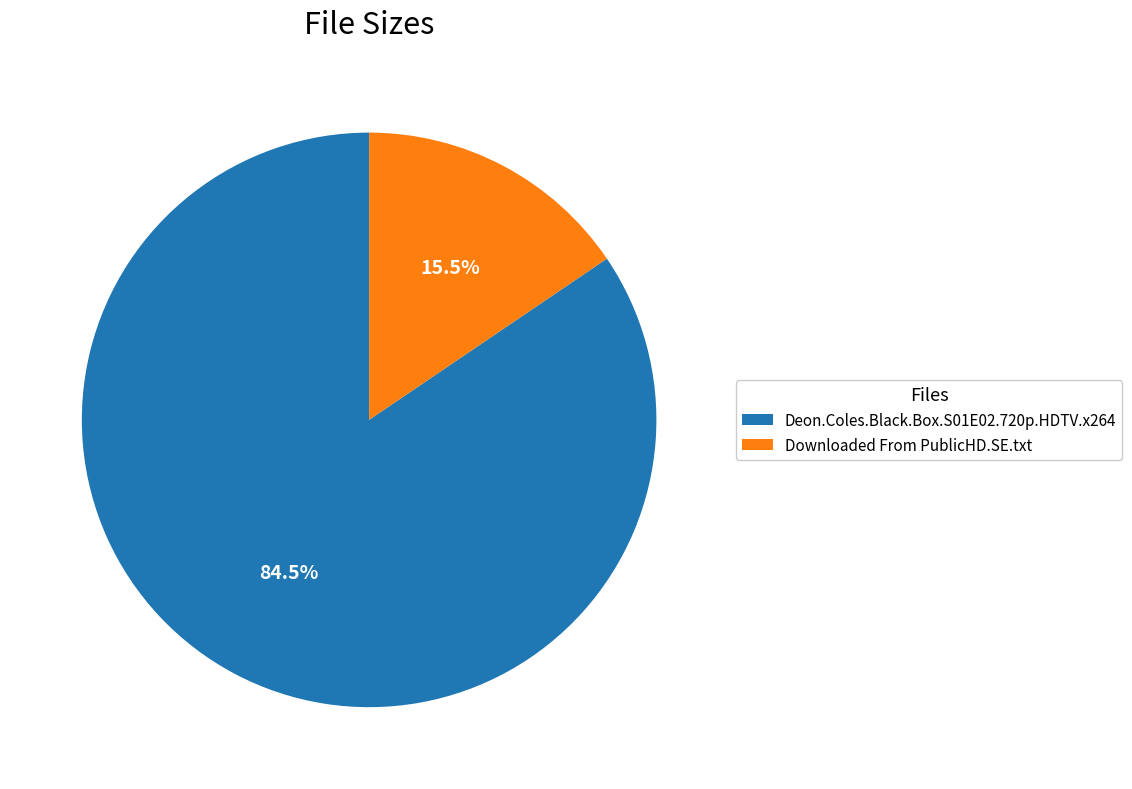

Combined, what portion of the pie is Deon.Coles.Black.Box.S01E02.720p.HDTV.x264 and Downloaded From PublicHD.SE.txt?

100.0%